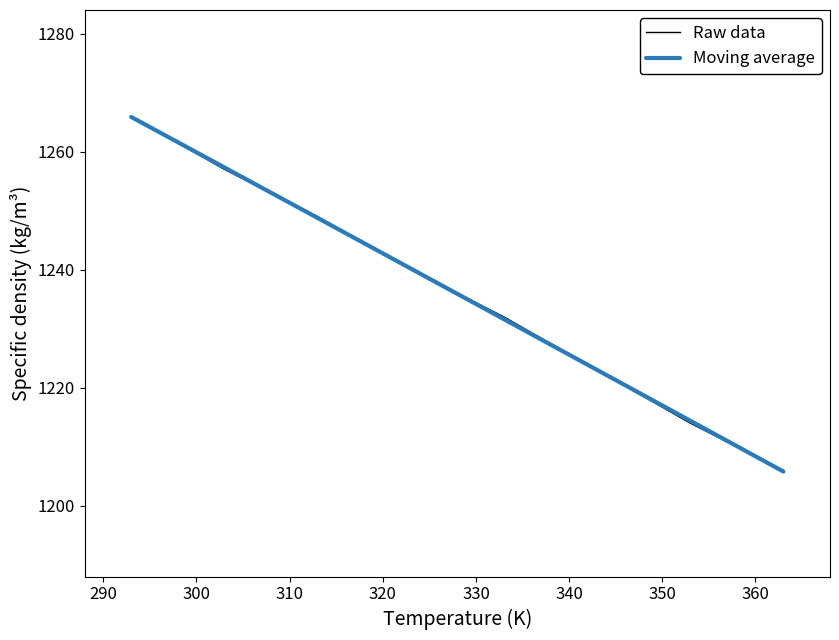

How many values are between 1223 and 1257?

5